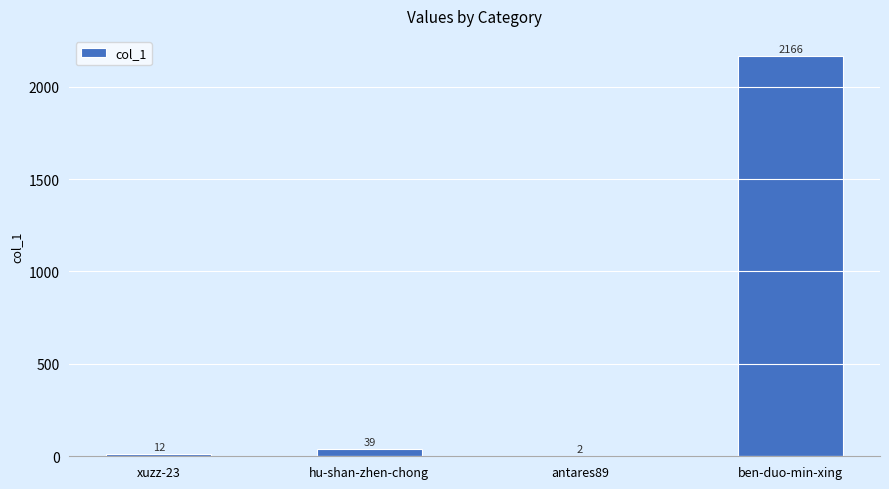

At which label is the value closest to 1084?

hu-shan-zhen-chong